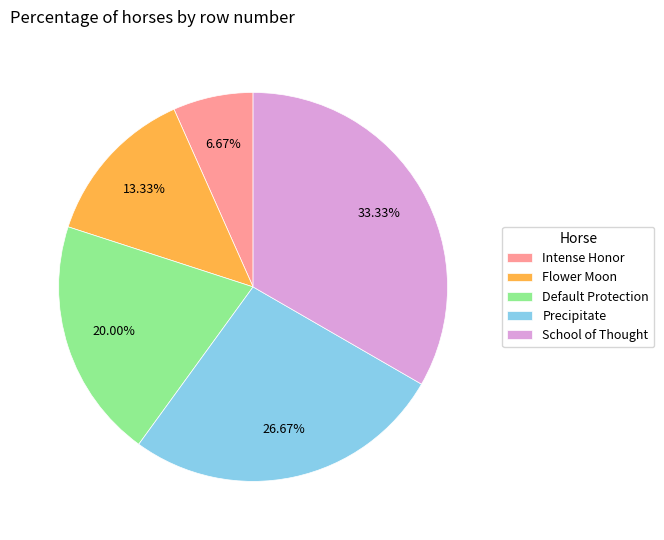

Does any single category account for the majority?

No